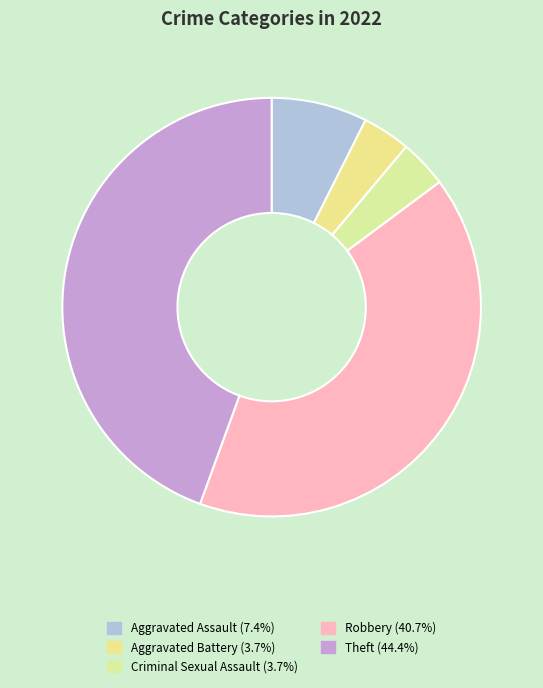

To the nearest percent, what portion does Robbery represent?

41%